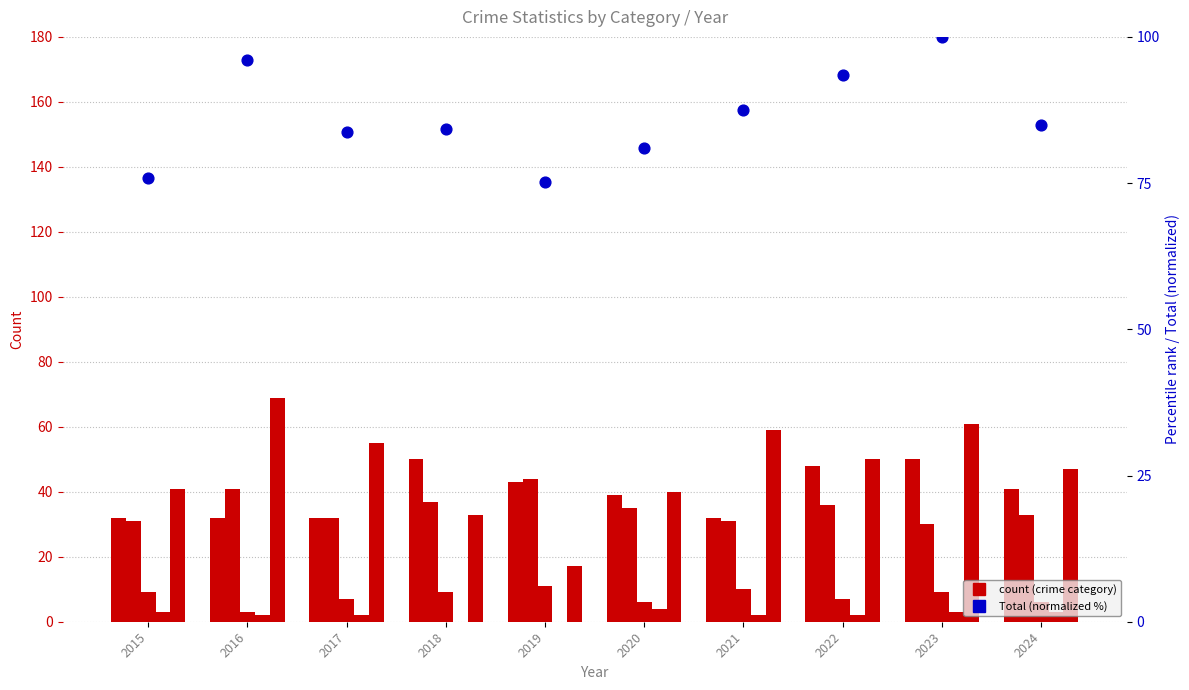

Which series has the largest Y range (max minus min)?

Robbery